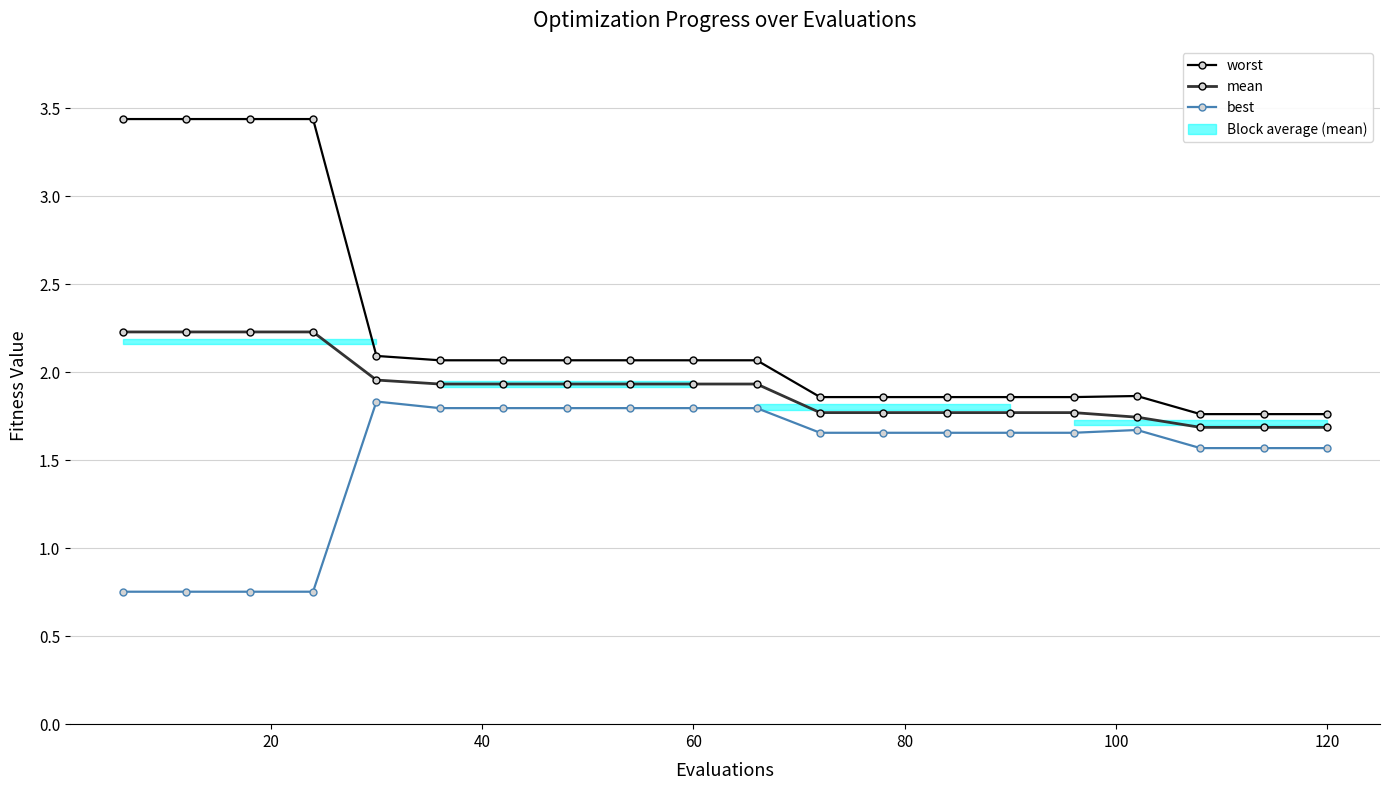

What is the minimum value for mean?

1.7